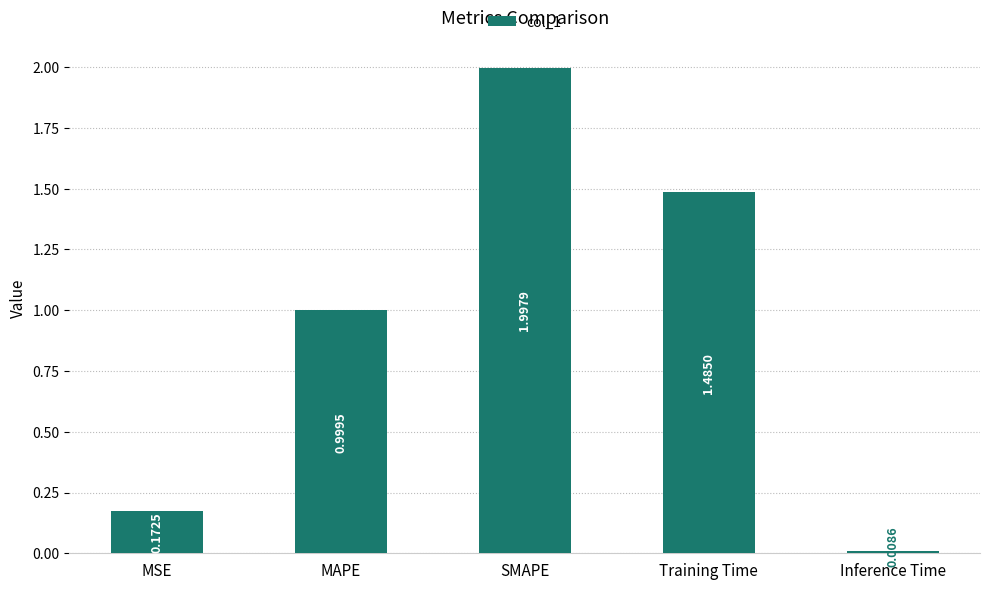

List the labels in order of value, smallest first.

Inference Time, MSE, MAPE, Training Time, SMAPE